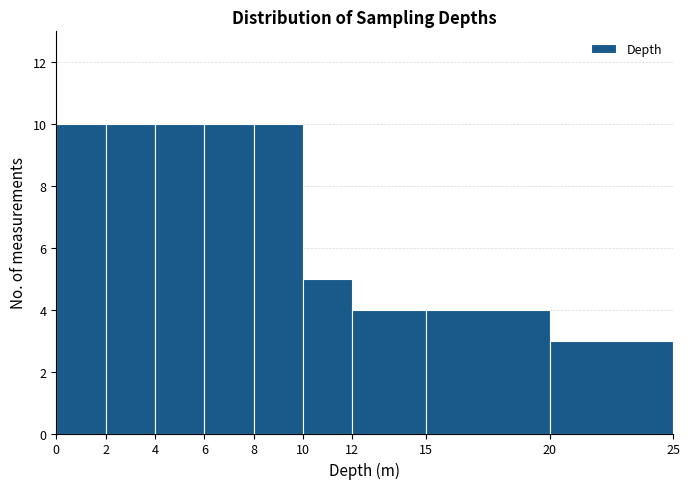

How tall is the bar that spans 12 to 15 on the x-axis? The values are not printed on the chart, so give them approximately, as read against the axis.

4